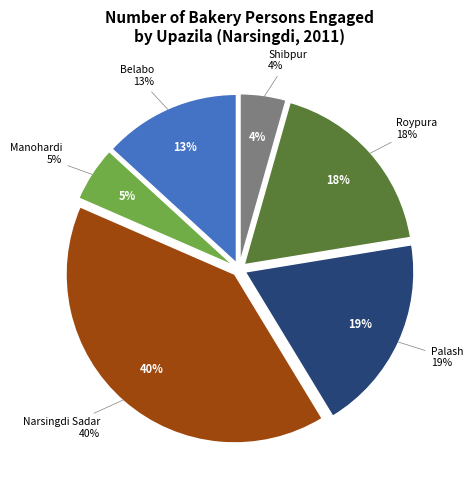

To the nearest percent, what percentage of the pie is Belabo?

13%